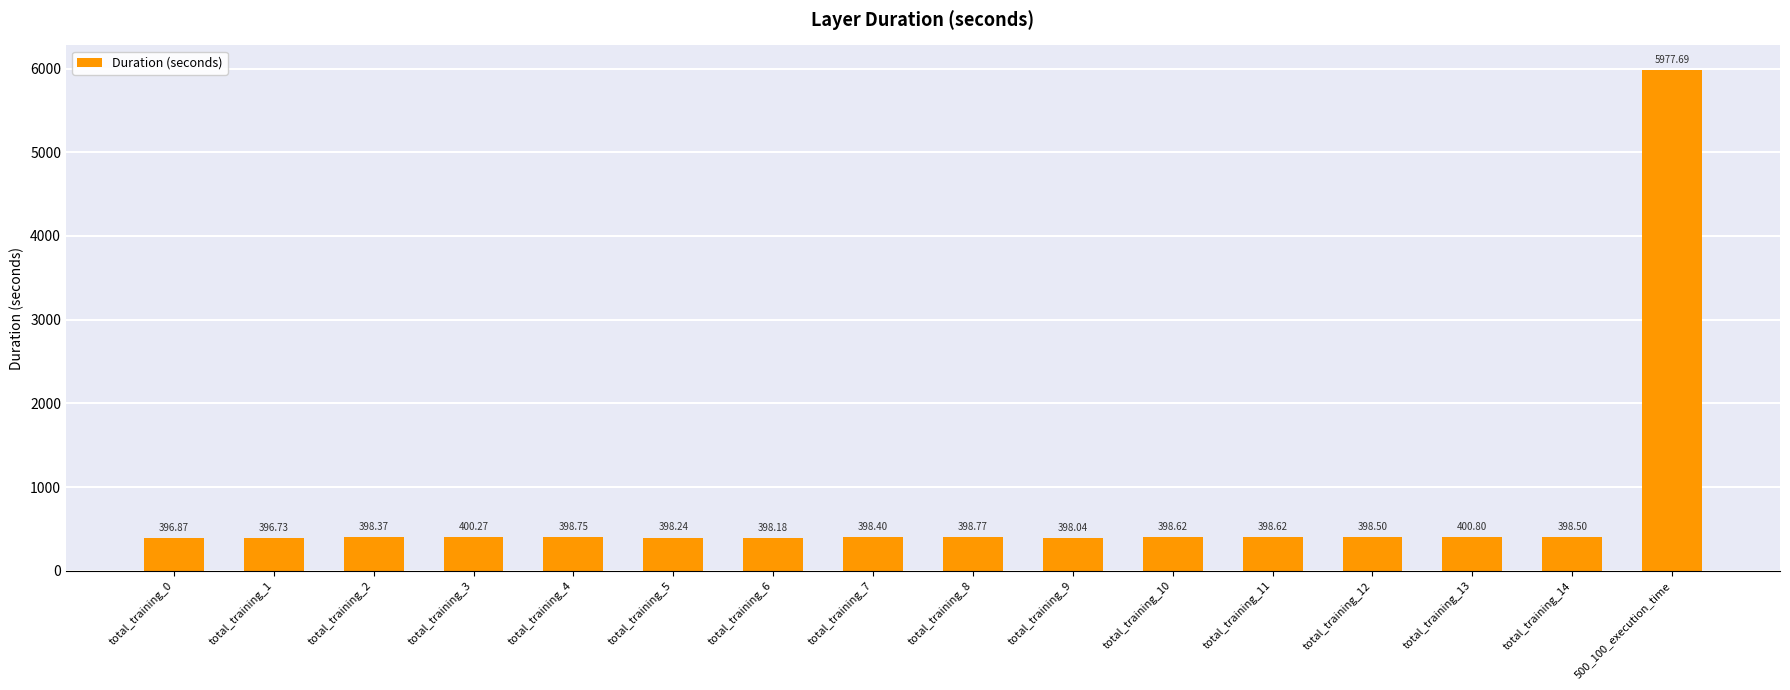

The chart shows a value of 398.0 at total_training_9. True or false?

True